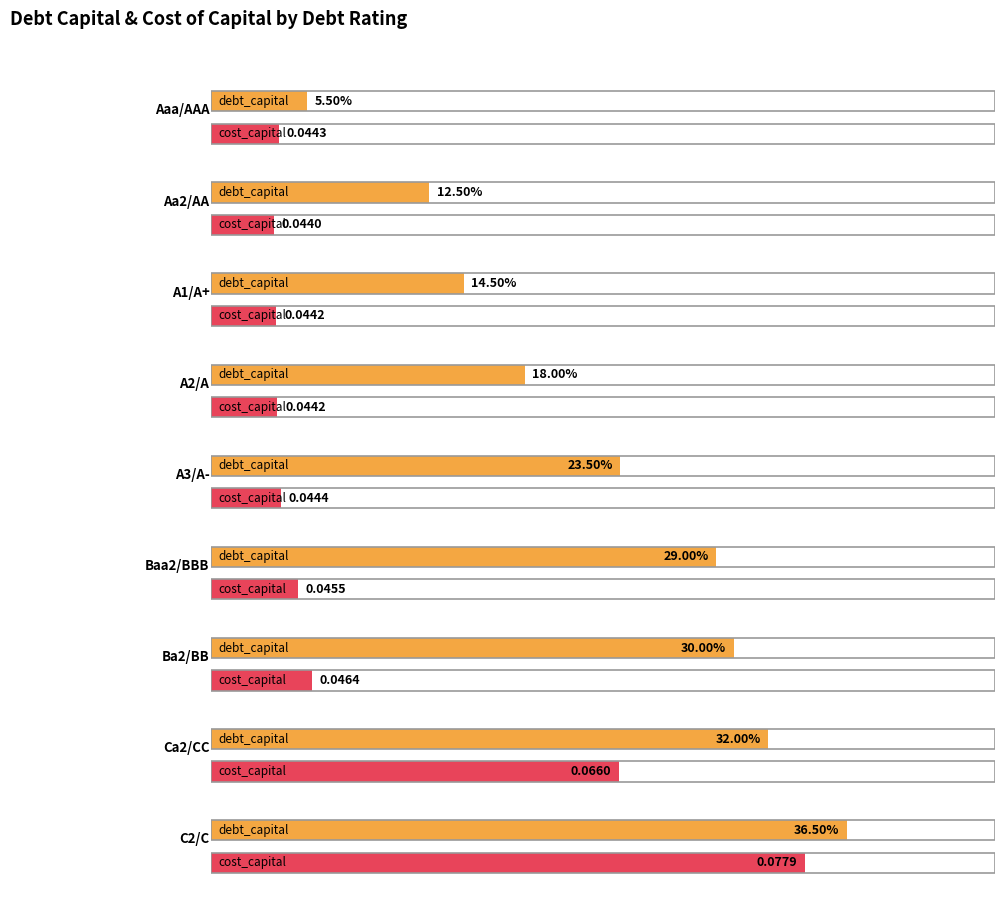

The value of cost_capital at 31 is 0.1. True or false?

False